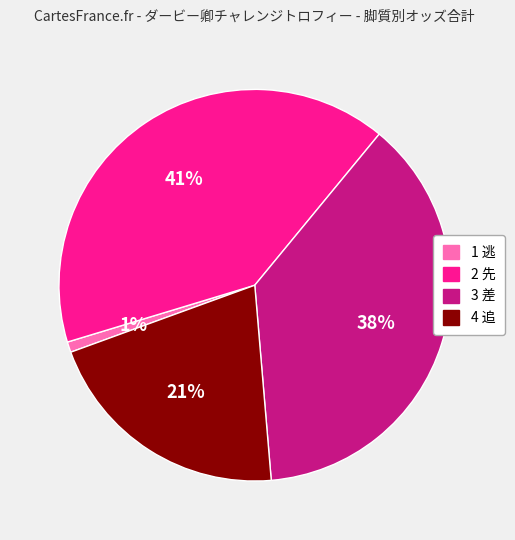

To the nearest percent, what is the difference between the largest and smallest slice percentages?

40%